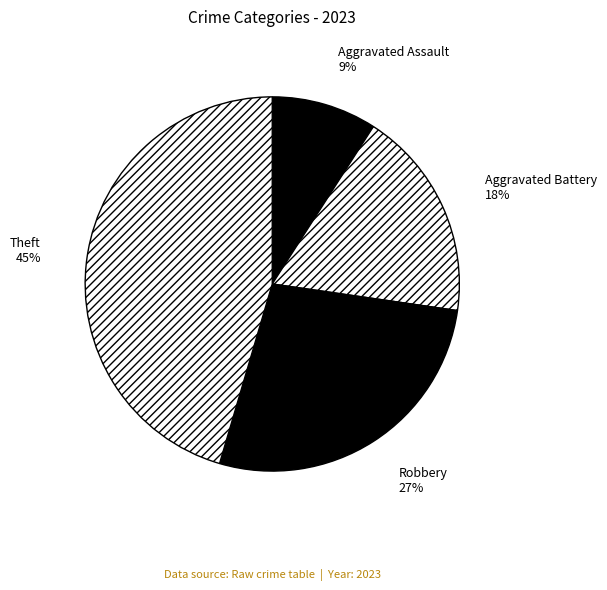

Count the number of slices in the pie.

4